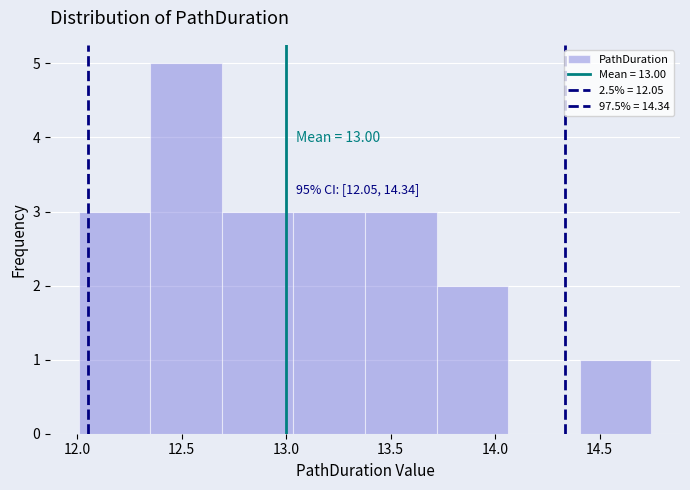

Over which range of the x-axis is the bar tallest?

12.35 to 12.70